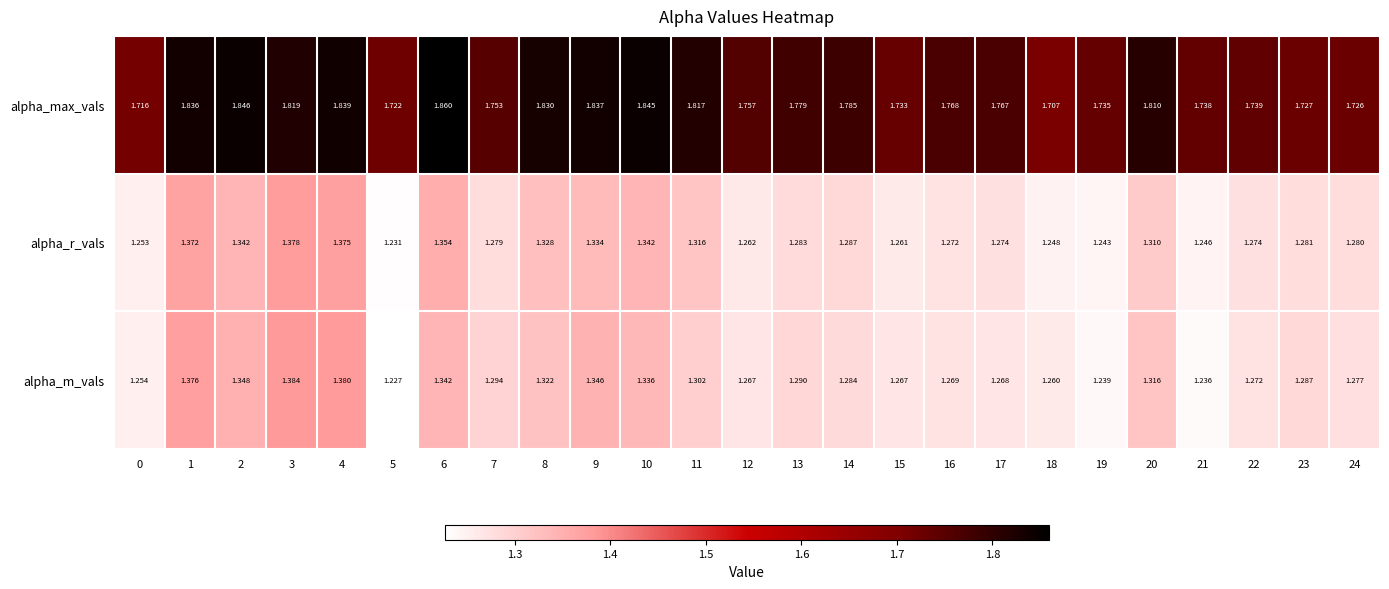

Is the value of alpha_max_vals at 16 greater than the value of alpha_m_vals at 8?

Yes